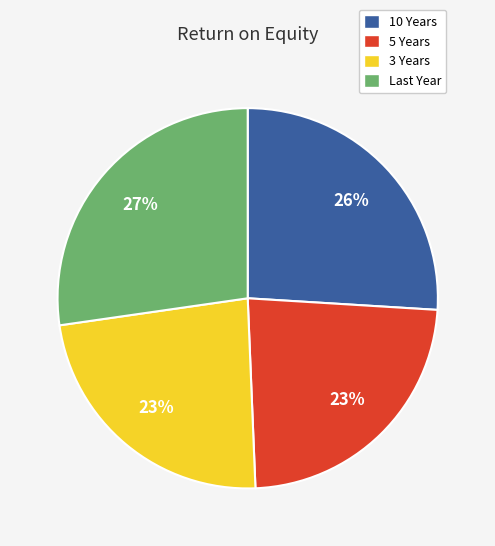

To the nearest percent, what is the difference between the 3 Years and 10 Years slice percentages?

3%